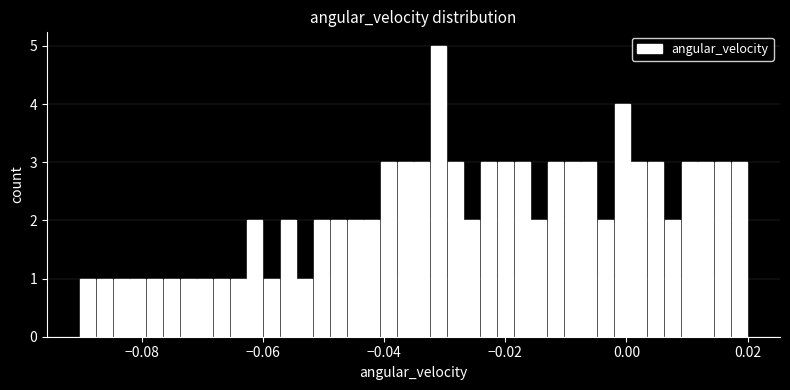

Read against the x-axis, roughly where is the centre of the tallest bar?

-0.032